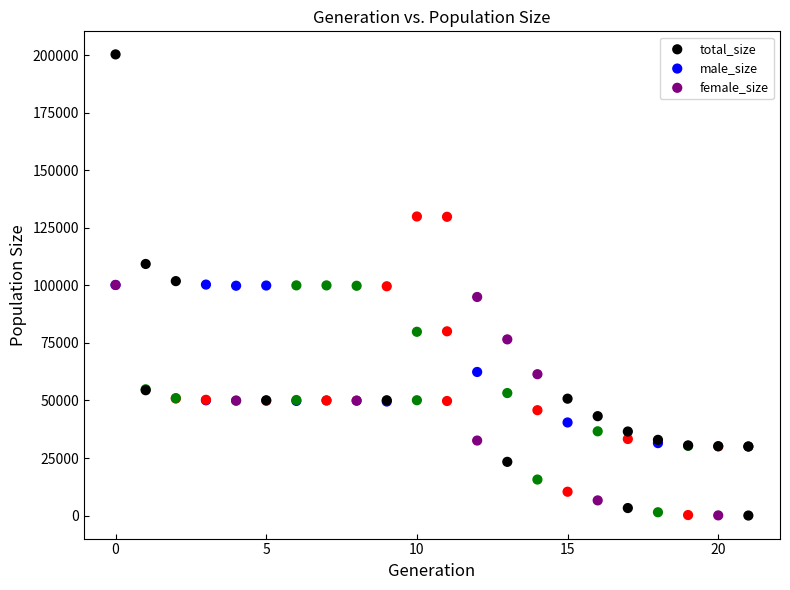

In the total_size series, what Y value is closest to 115217?

109341